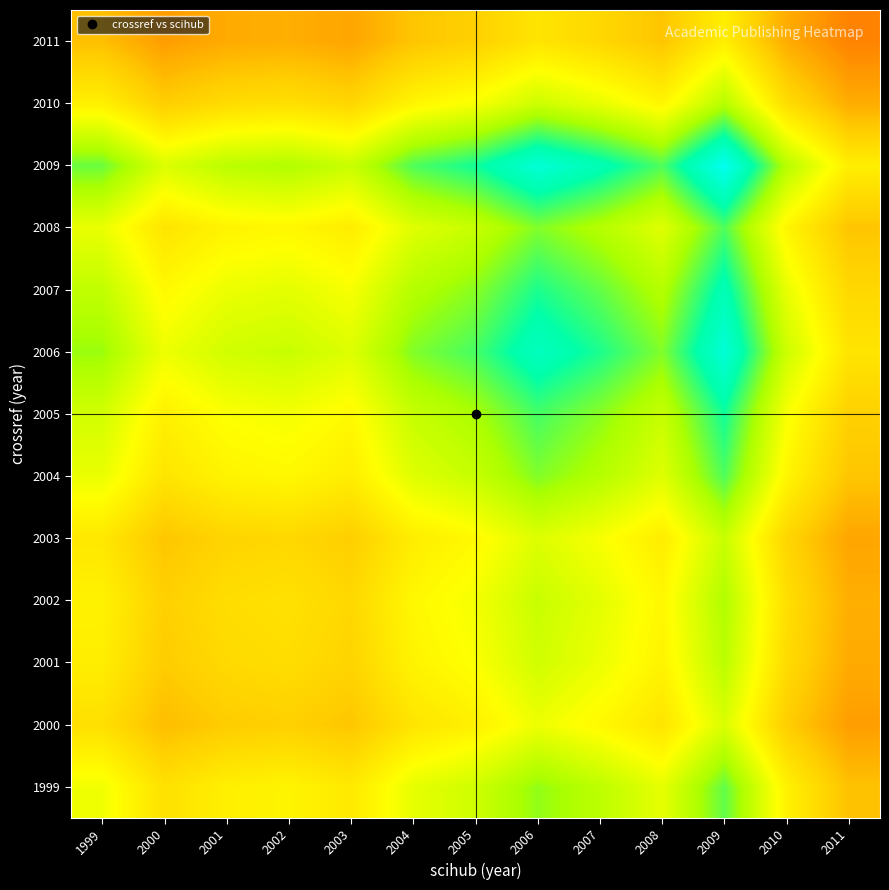

Reading left to right, what are all the values shown in this chart?

1999: 1999=0.6	2000=0.5	2001=0.5	2002=0.5	2003=0.5	2004=0.6	2005=0.7	2006=0.7	2007=0.7	2008=0.6	2009=0.8	2010=0.5	2011=0.4
2000: 1999=0.5	2000=0.4	2001=0.4	2002=0.4	2003=0.4	2004=0.5	2005=0.5	2006=0.6	2007=0.6	2008=0.5	2009=0.6	2010=0.4	2011=0.3
2001: 1999=0.5	2000=0.4	2001=0.5	2002=0.5	2003=0.5	2004=0.5	2005=0.6	2006=0.6	2007=0.6	2008=0.5	2009=0.7	2010=0.5	2011=0.4
2002: 1999=0.5	2000=0.4	2001=0.5	2002=0.5	2003=0.5	2004=0.6	2005=0.6	2006=0.7	2007=0.6	2008=0.6	2009=0.7	2010=0.5	2011=0.4
2003: 1999=0.5	2000=0.4	2001=0.5	2002=0.5	2003=0.4	2004=0.5	2005=0.6	2006=0.6	2007=0.6	2008=0.5	2009=0.7	2010=0.5	2011=0.3
2004: 1999=0.6	2000=0.5	2001=0.5	2002=0.6	2003=0.5	2004=0.6	2005=0.7	2006=0.7	2007=0.7	2008=0.6	2009=0.8	2010=0.5	2011=0.4
2005: 1999=0.6	2000=0.5	2001=0.6	2002=0.6	2003=0.6	2004=0.7	2005=0.7	2006=0.8	2007=0.7	2008=0.7	2009=0.8	2010=0.6	2011=0.4
2006: 1999=0.7	2000=0.6	2001=0.6	2002=0.7	2003=0.6	2004=0.7	2005=0.8	2006=0.9	2007=0.8	2008=0.7	2009=0.9	2010=0.7	2011=0.5
2007: 1999=0.7	2000=0.6	2001=0.6	2002=0.6	2003=0.6	2004=0.7	2005=0.7	2006=0.8	2007=0.8	2008=0.7	2009=0.9	2010=0.6	2011=0.5
2008: 1999=0.6	2000=0.5	2001=0.5	2002=0.6	2003=0.5	2004=0.6	2005=0.7	2006=0.7	2007=0.7	2008=0.6	2009=0.8	2010=0.5	2011=0.4
2009: 1999=0.8	2000=0.6	2001=0.7	2002=0.7	2003=0.7	2004=0.8	2005=0.8	2006=0.9	2007=0.9	2008=0.8	2009=1.0	2010=0.7	2011=0.5
2010: 1999=0.5	2000=0.4	2001=0.5	2002=0.5	2003=0.5	2004=0.5	2005=0.6	2006=0.7	2007=0.6	2008=0.5	2009=0.7	2010=0.5	2011=0.4
2011: 1999=0.4	2000=0.3	2001=0.4	2002=0.4	2003=0.3	2004=0.4	2005=0.4	2006=0.5	2007=0.5	2008=0.4	2009=0.5	2010=0.4	2011=0.3